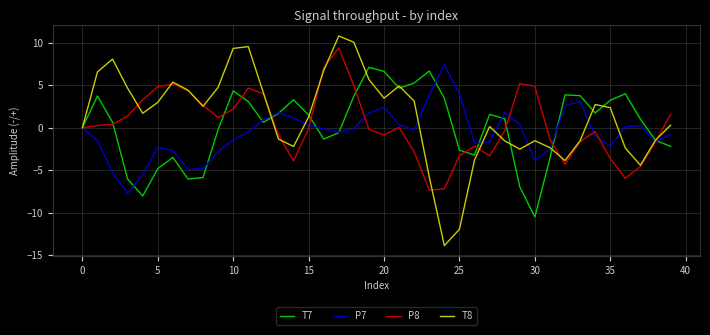

Which series has the largest total across all categories?

T8